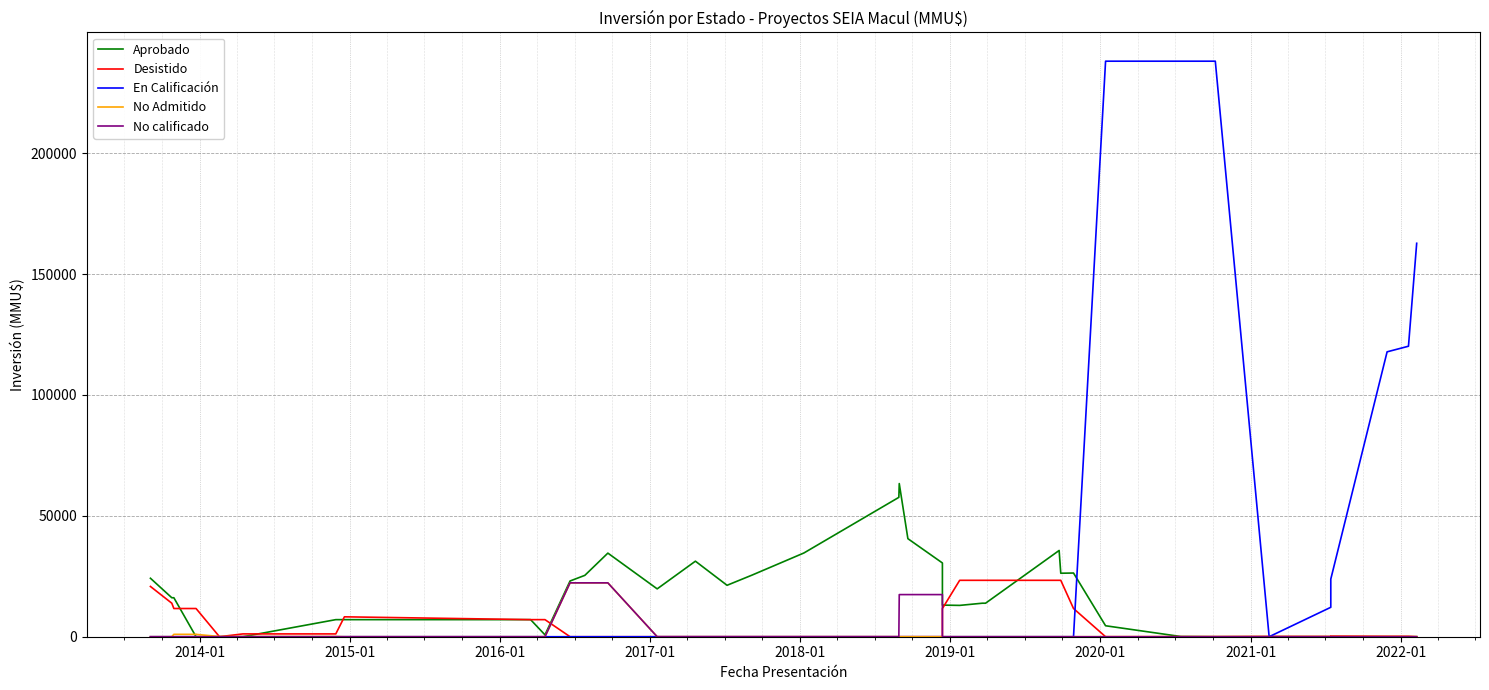

True or false: Aprobado has more than 1 points higher than both neighbors.

True